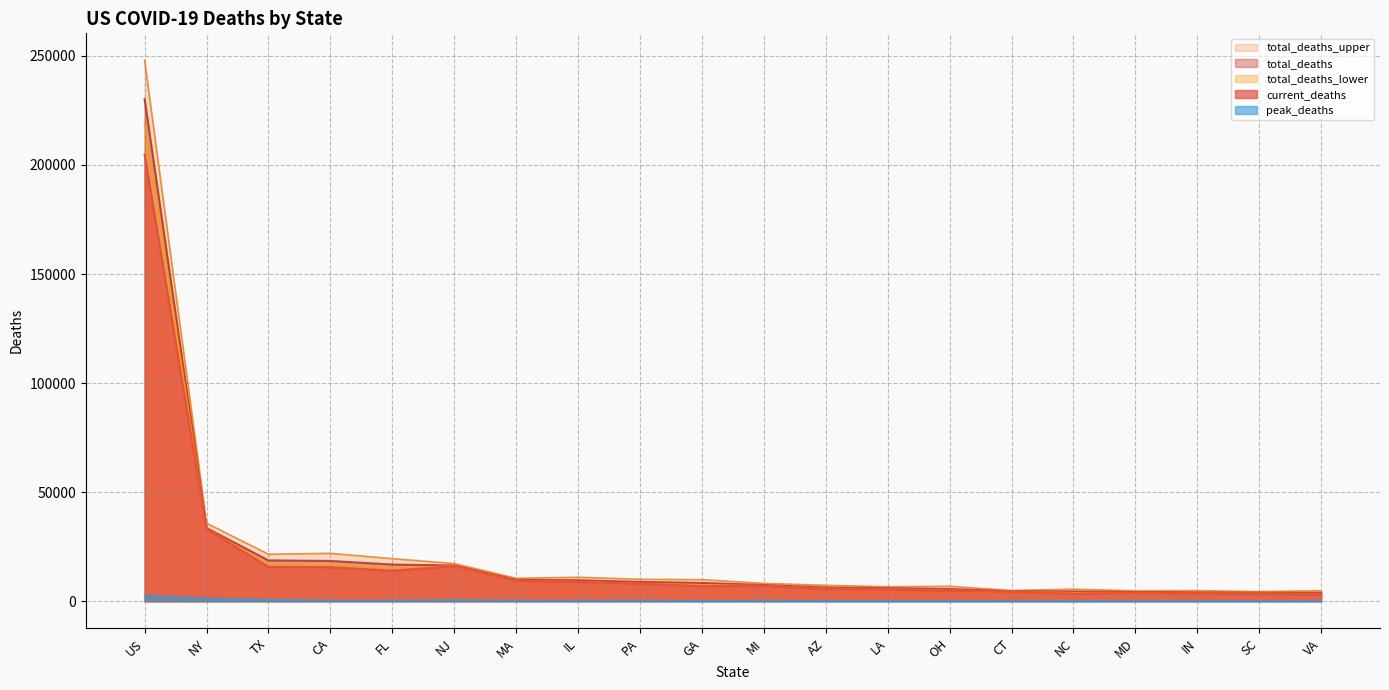

At OH, list the series in order from smallest to largest.

peak_deaths, current_deaths, total_deaths_lower, total_deaths, total_deaths_upper